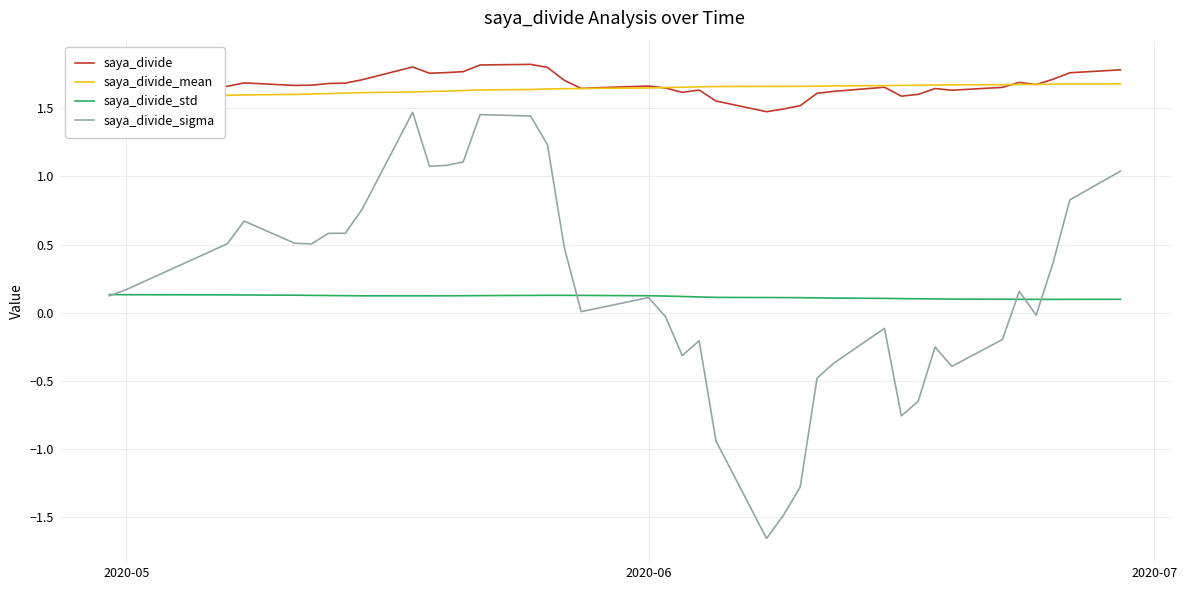

Count the number of data series in this chart.

4